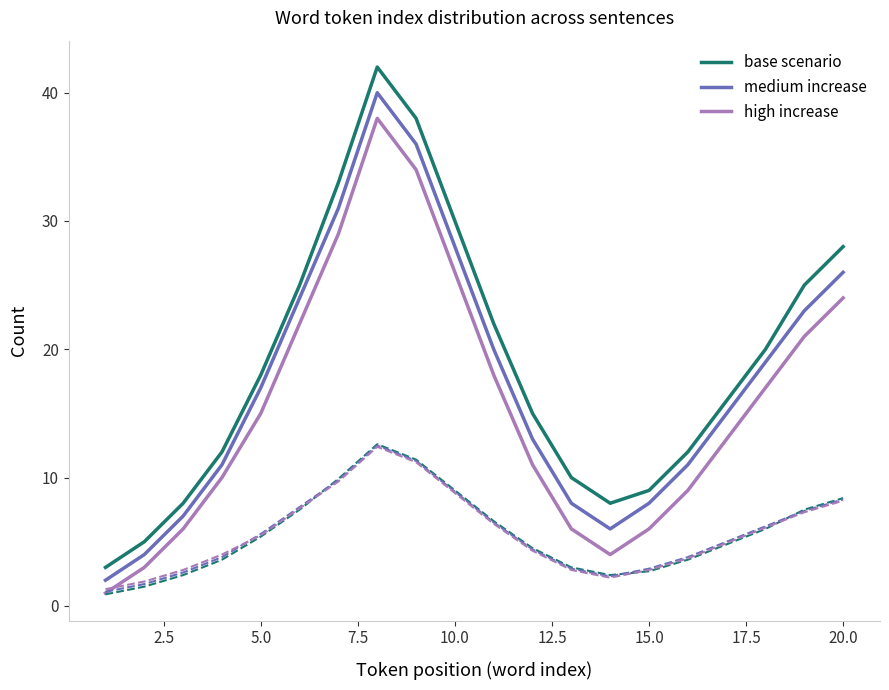

Is it true that high increase equals 6 at 15.0?

True